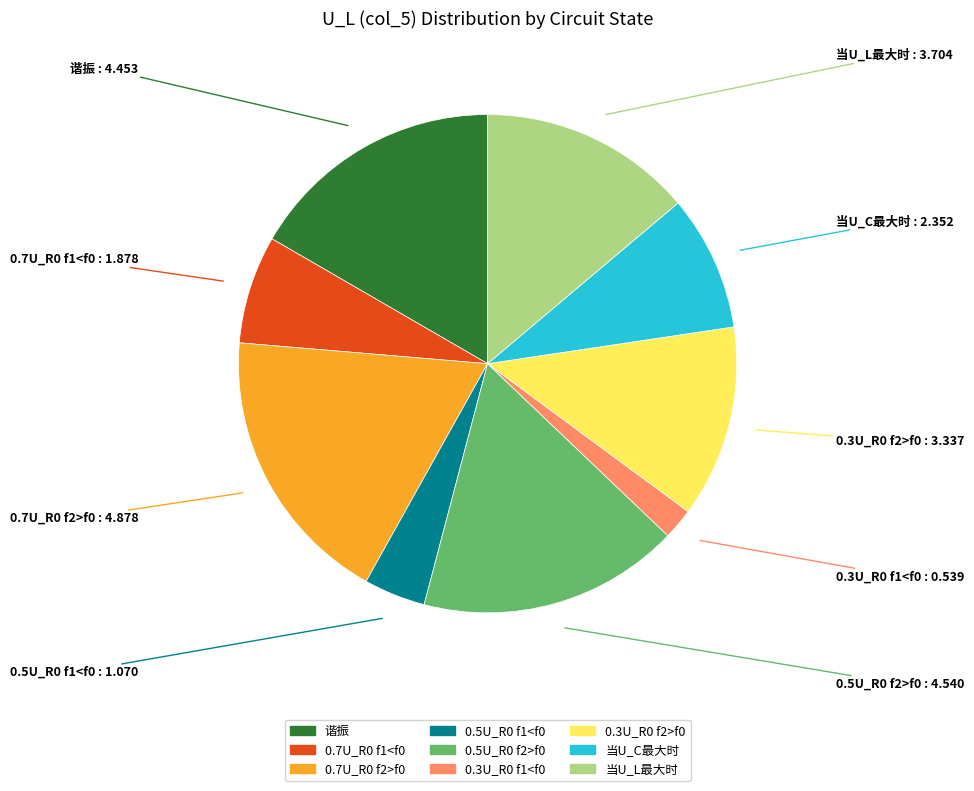

The 0.7U_R0 f2>f0 slice represents 10% of the pie. True or false?

False